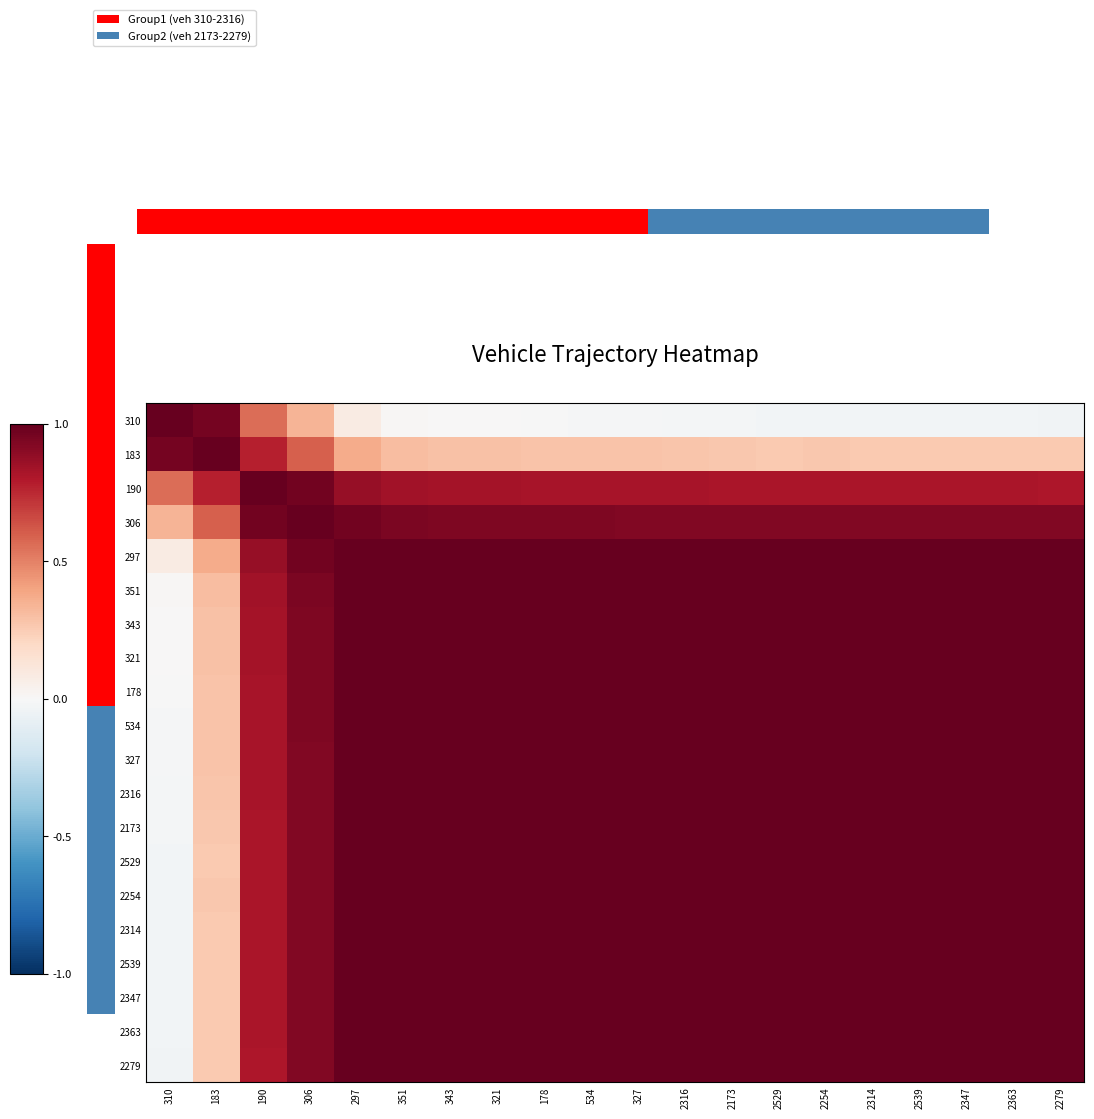

Between 183 and 2539, which series saw the biggest shift?

310